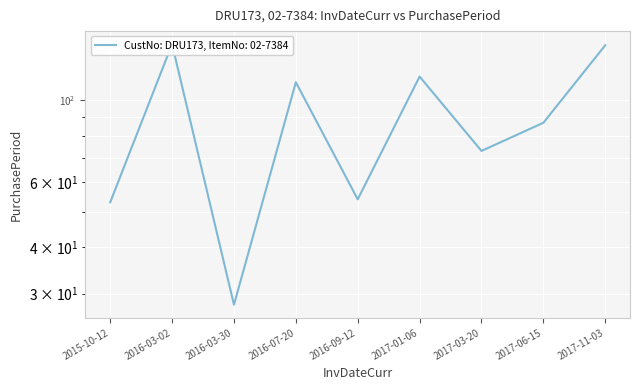

Rank the categories by value from highest to lowest.

2016-03-02, 2017-11-03, 2017-01-06, 2016-07-20, 2017-06-15, 2017-03-20, 2016-09-12, 2015-10-12, 2016-03-30